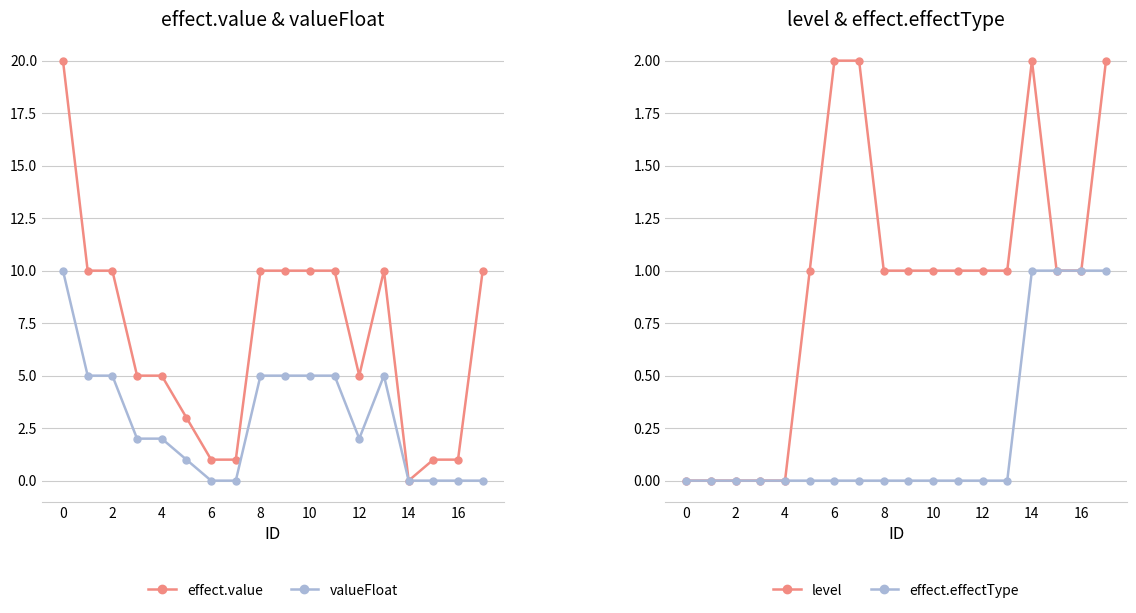

The value of effect.effectType at 13 is 0. True or false?

False